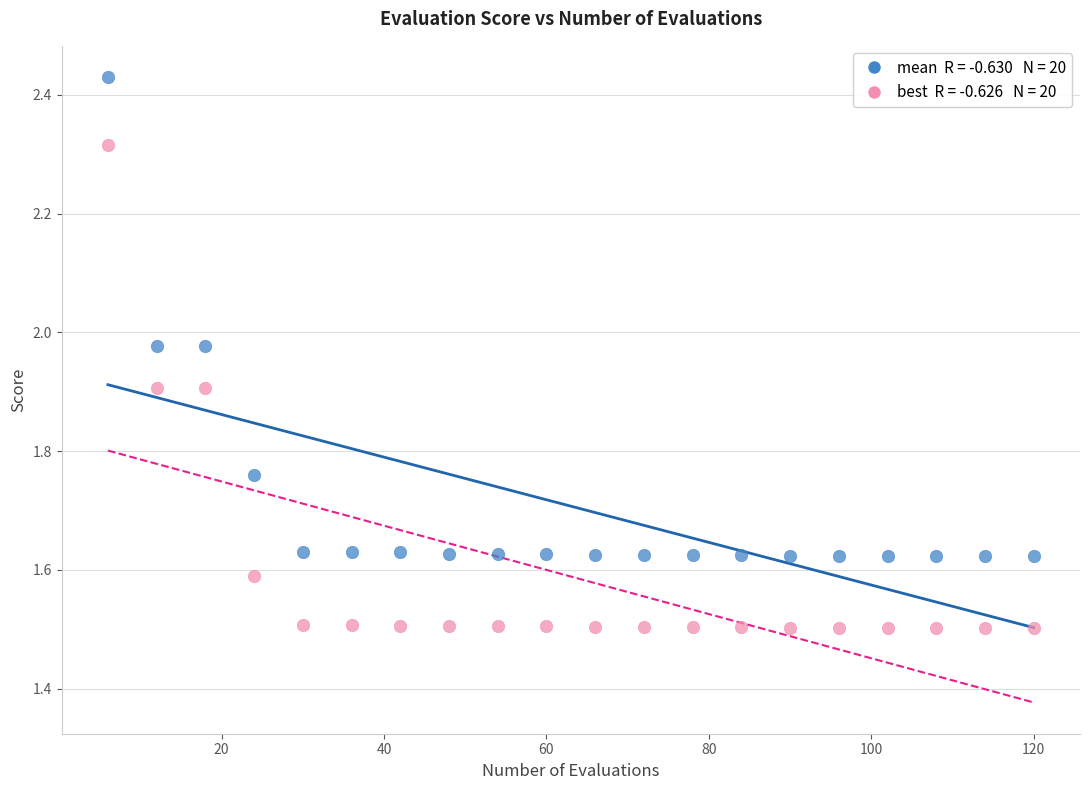

Across all data points, what is the range of X values (max minus min)?

114.0